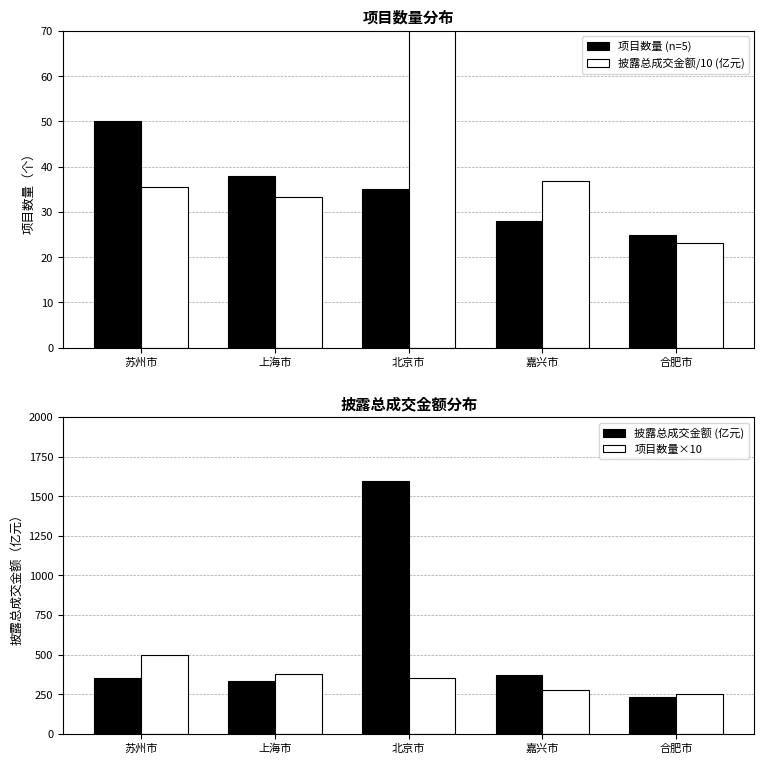

How many data points in 披露总成交金额/10 (亿元) are above 35?

3